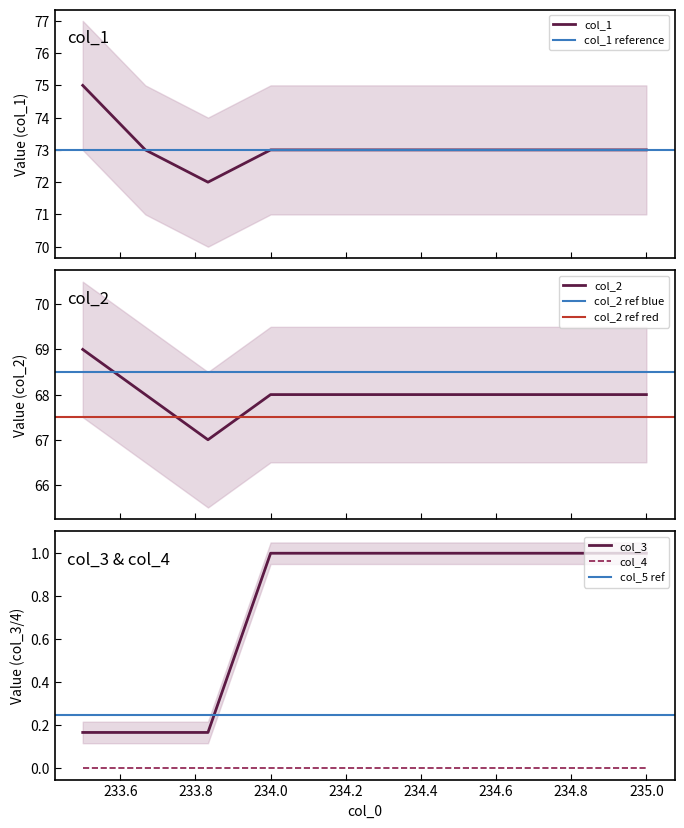

Is the value of col_3 at 235.0 greater than the value of col_4 at 234.0?

Yes